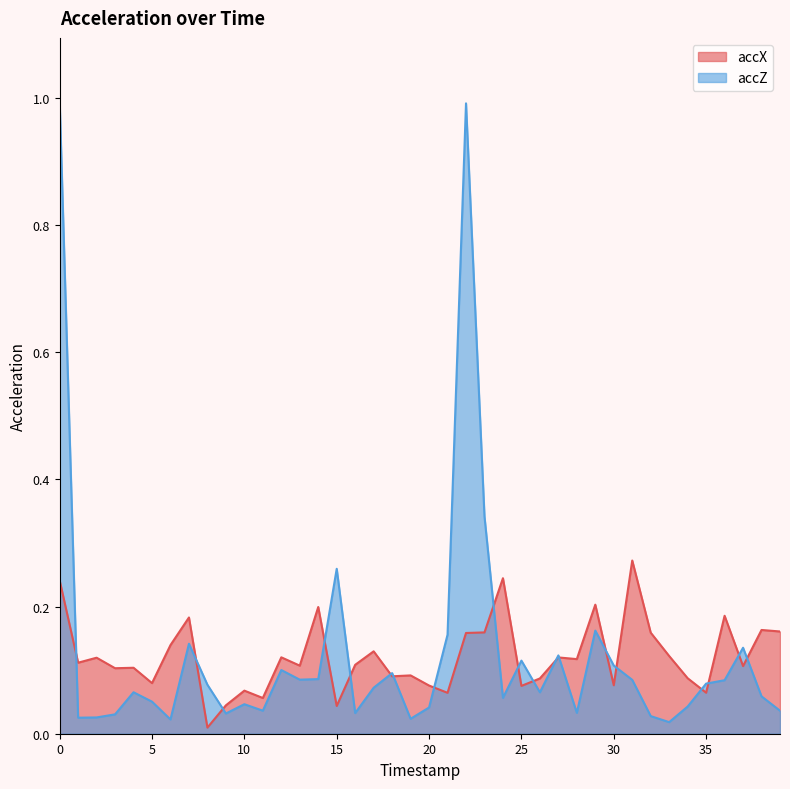

What is the value of the accX point at the 30th from the left?

0.2